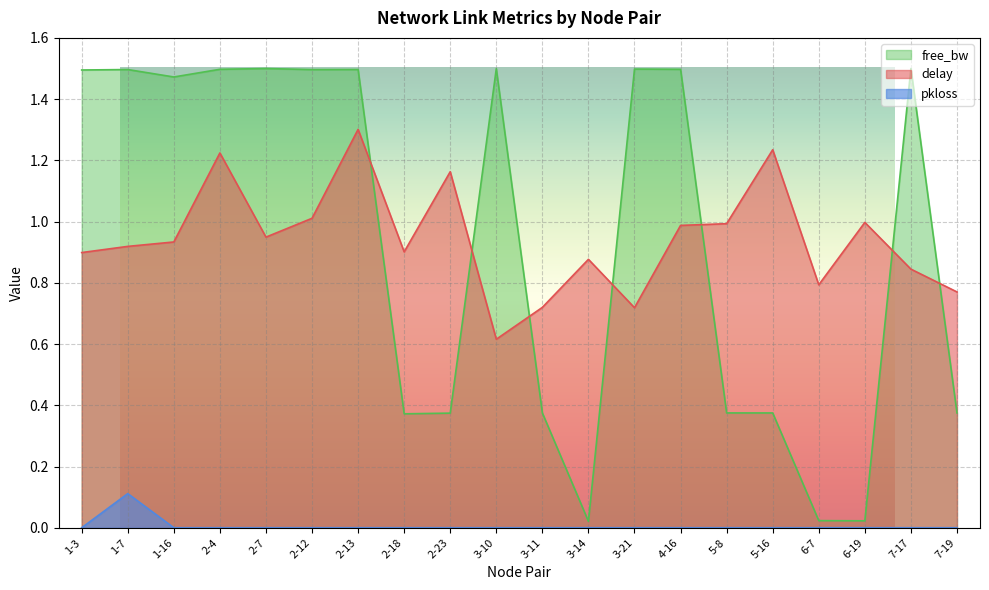

At which category is the sum across all series the highest?

2-13